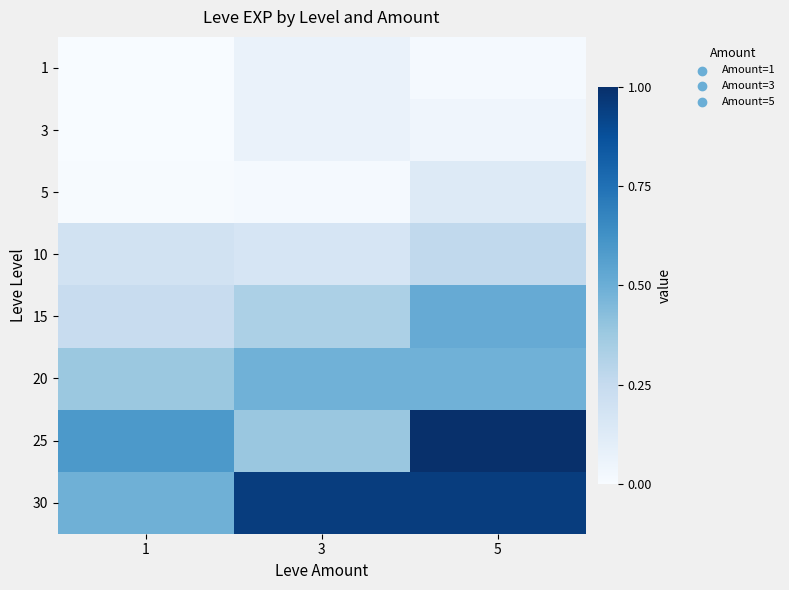

Reading right to left, transcribe all the data shown in this chart.

1: 5=0.0	3=0.1	1=0.0
3: 5=0.0	3=0.1	1=0.0
5: 5=0.1	3=0.0	1=0.0
10: 5=0.3	3=0.2	1=0.2
15: 5=0.5	3=0.3	1=0.2
20: 5=0.5	3=0.5	1=0.4
25: 5=1.0	3=0.4	1=0.6
30: 5=0.9	3=0.9	1=0.5